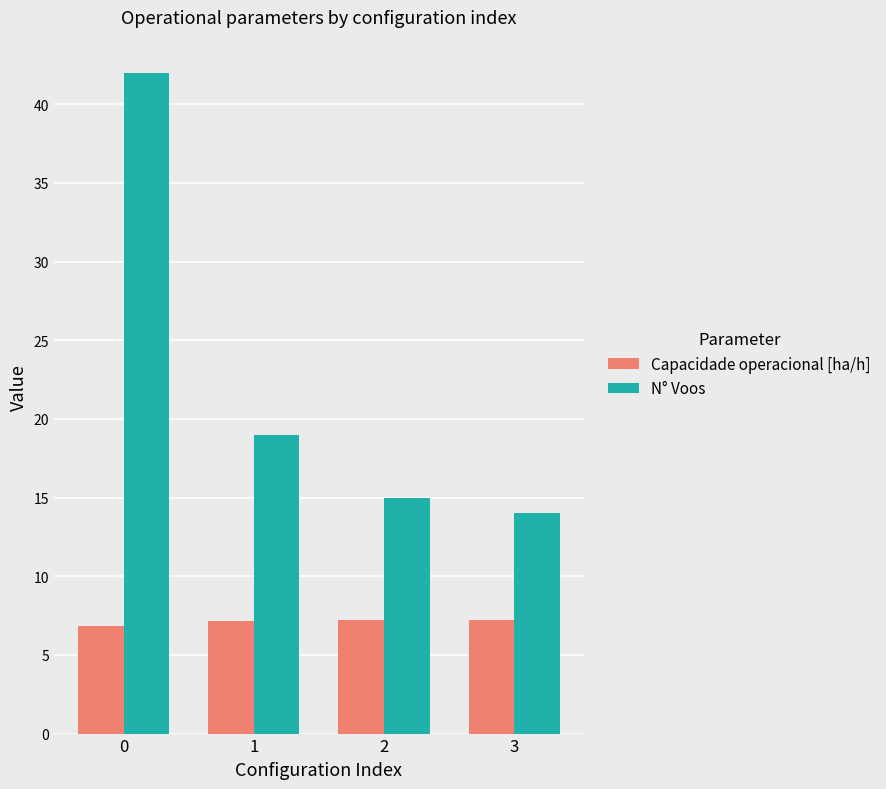

What are all the series names shown in the legend?

Capacidade operacional [ha/h], N° Voos